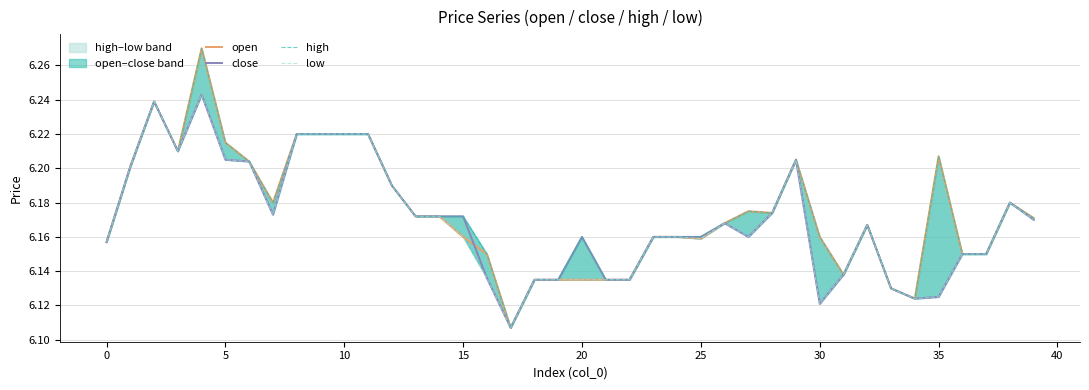

What is the minimum value for open?

6.1